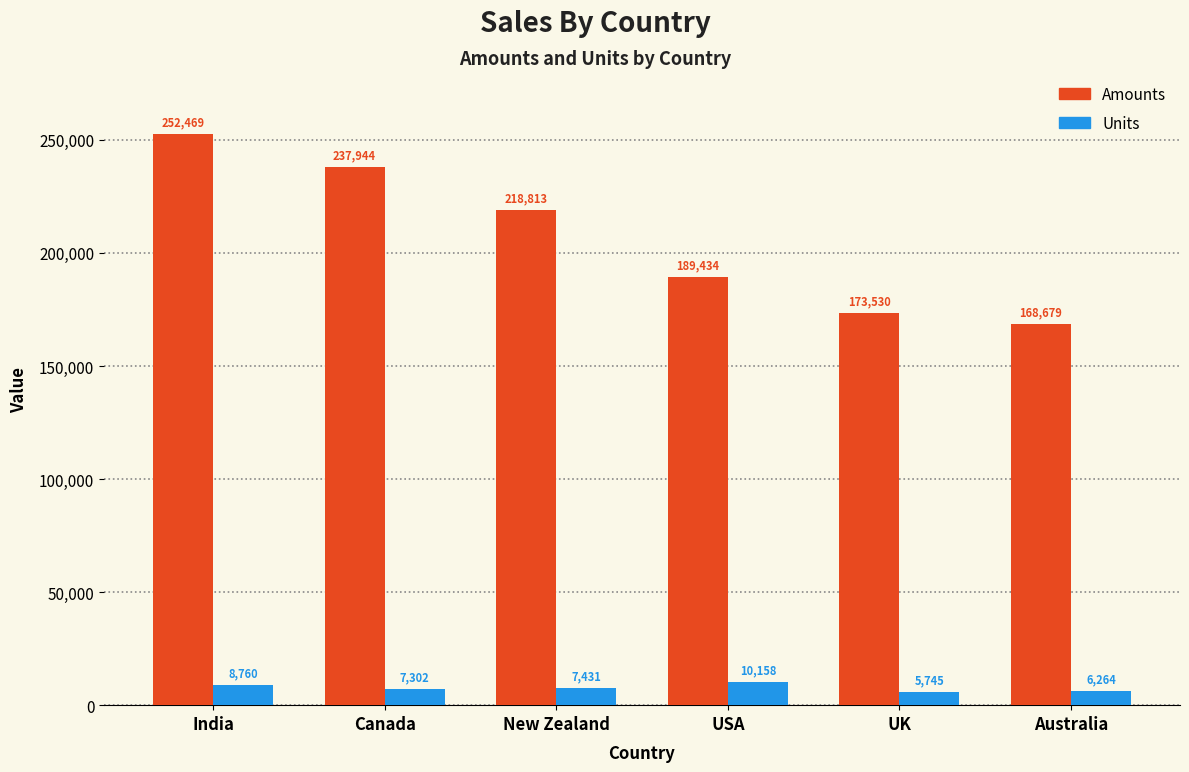

List the series in order of their peak value, lowest first.

Units, Amounts